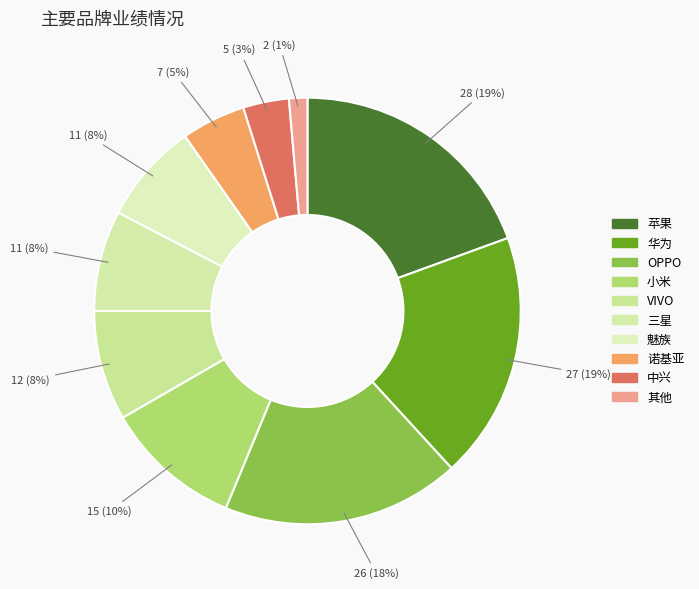

True or false: OPPO accounts for 18% of the total.

True